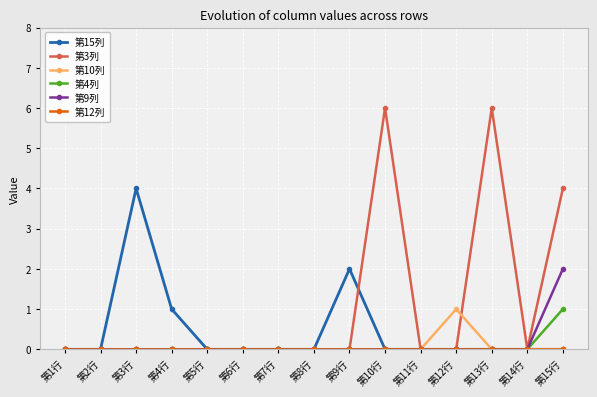

What is the difference between the maximum and minimum values in the 第15列 series?

4